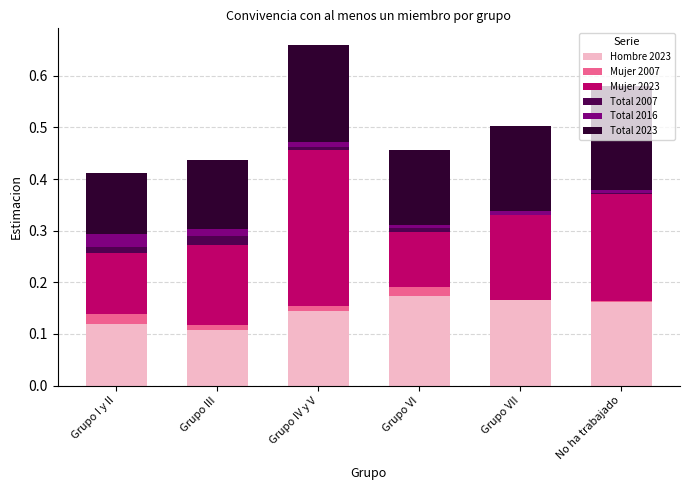

Is it true that Hombre 2023 equals 0.2 at No ha trabajado?

True